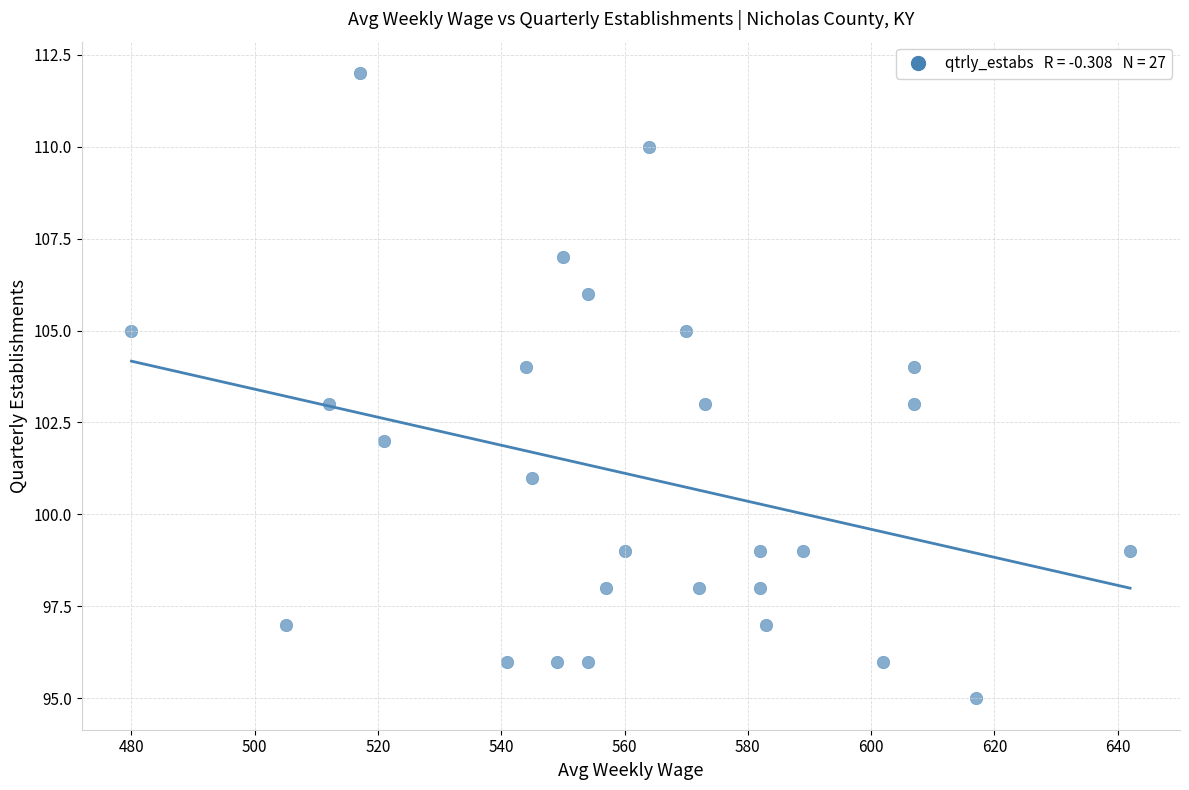

What is the range of Y values (max minus min)?

17